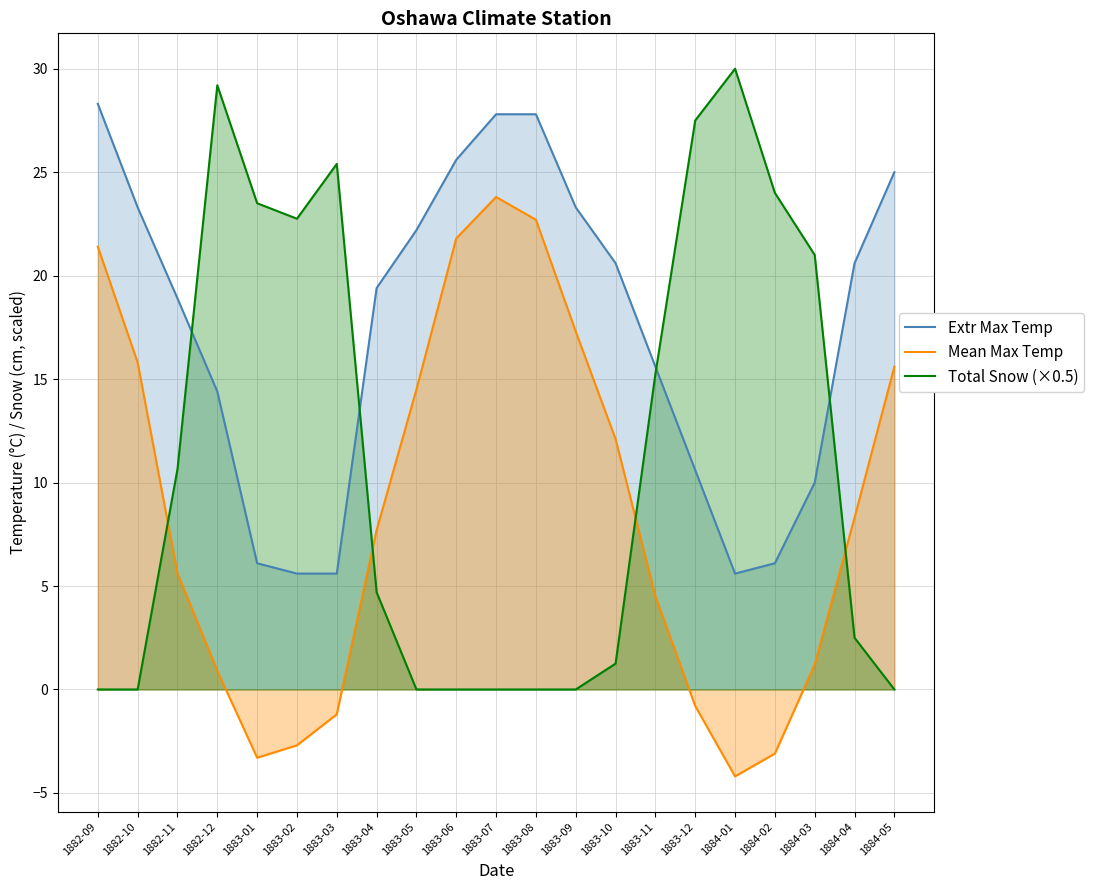

The Total Snow (×0.5) series shows 22.8 at 1883-02. True or false?

True